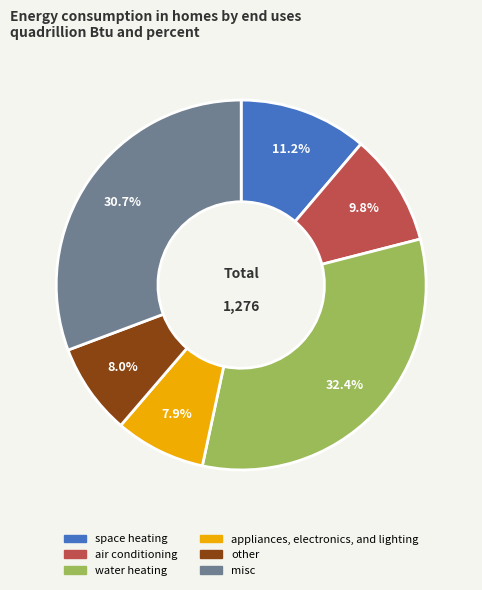

How many slices are in this pie chart?

6